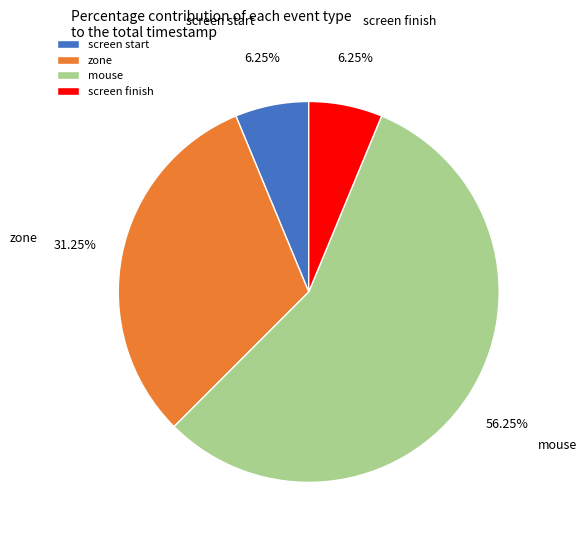

How many slices are in this pie chart?

4